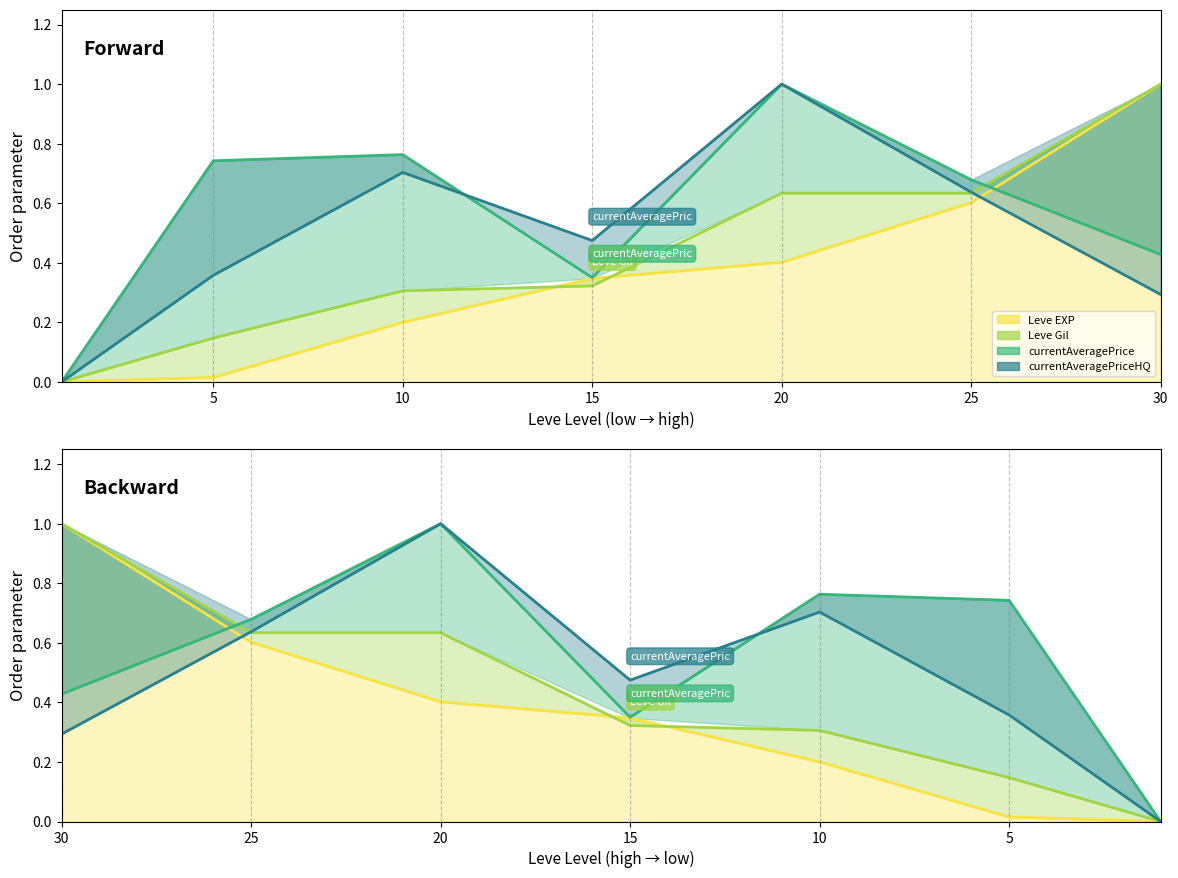

How many categories are shown in the chart?

7